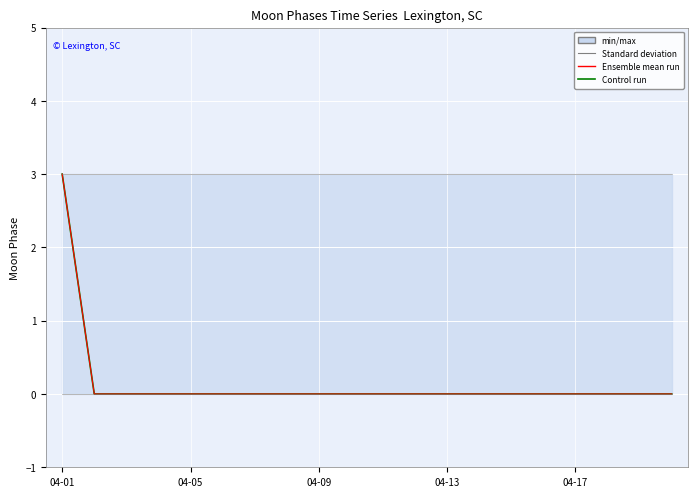

True or false: Control run and Ensemble mean run intersect in this chart.

False